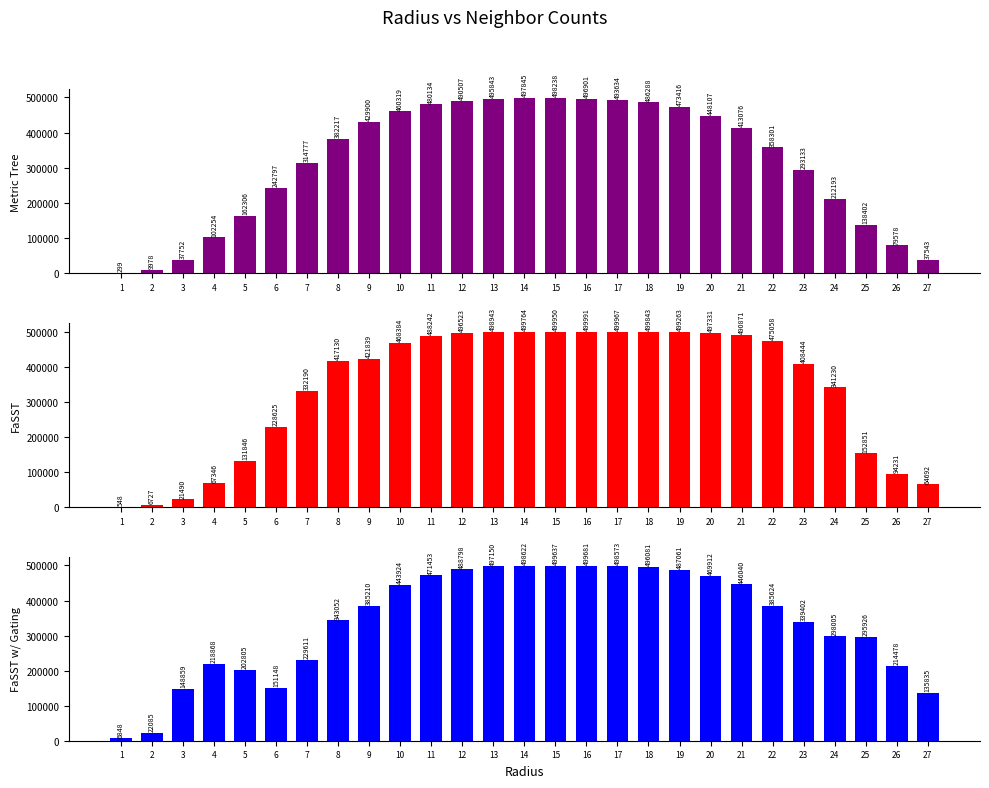

What is the spread (max minus min) of values at 20?

49224